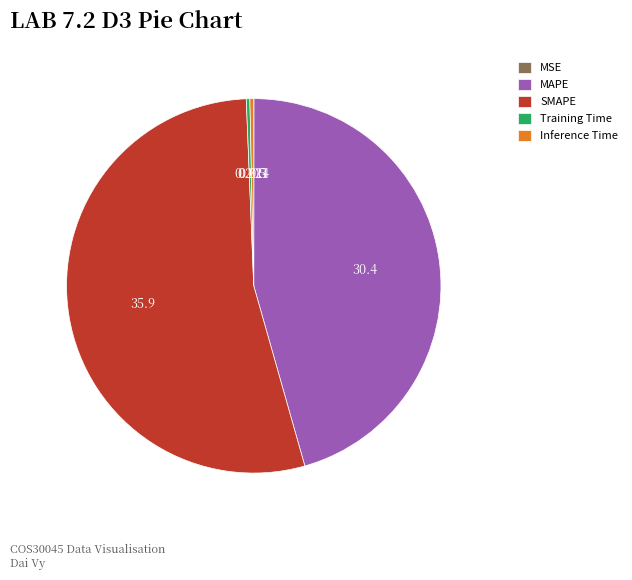

Which category has the biggest portion of the pie?

SMAPE